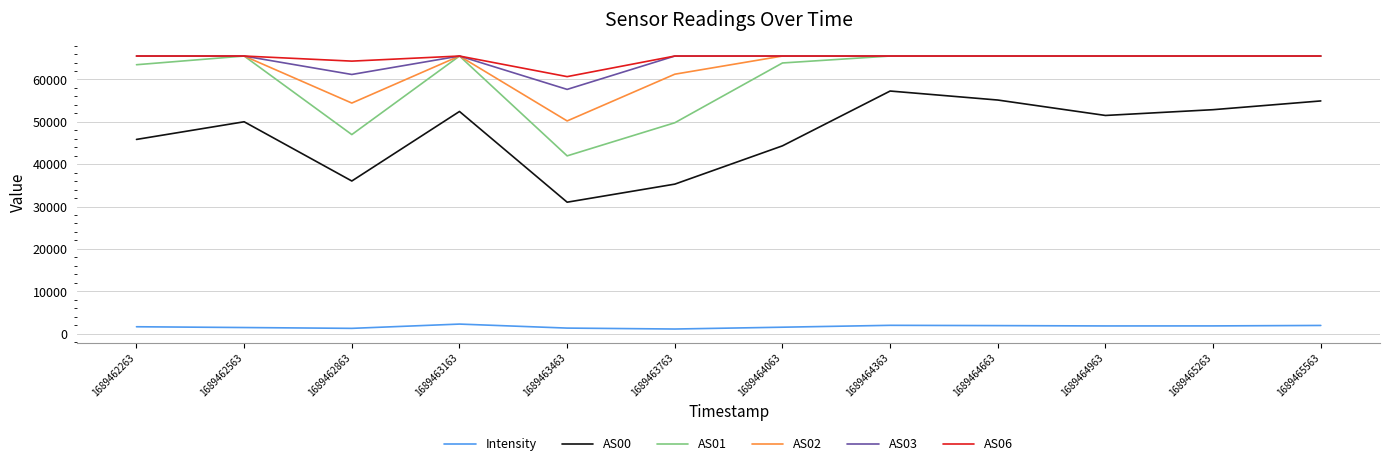

How many lines are shown in the chart?

6